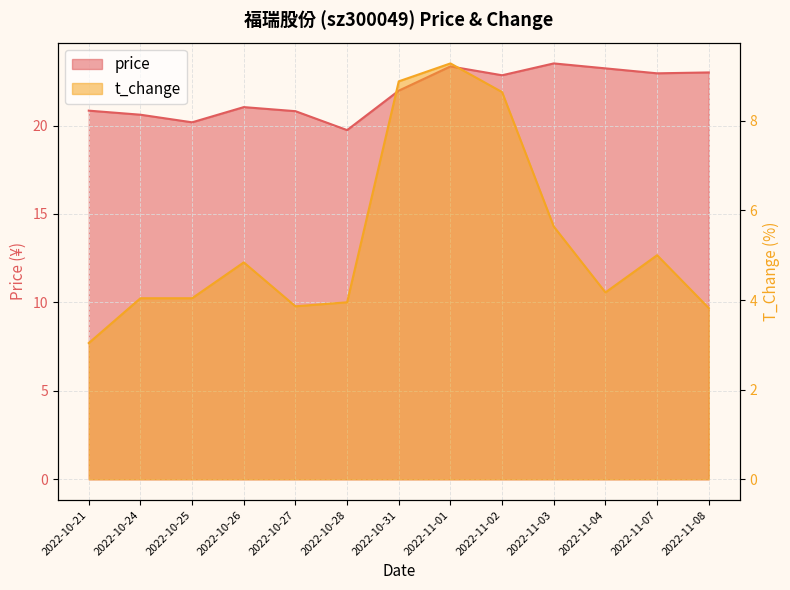

Where does the t_change series first go above 4?

2022-10-24